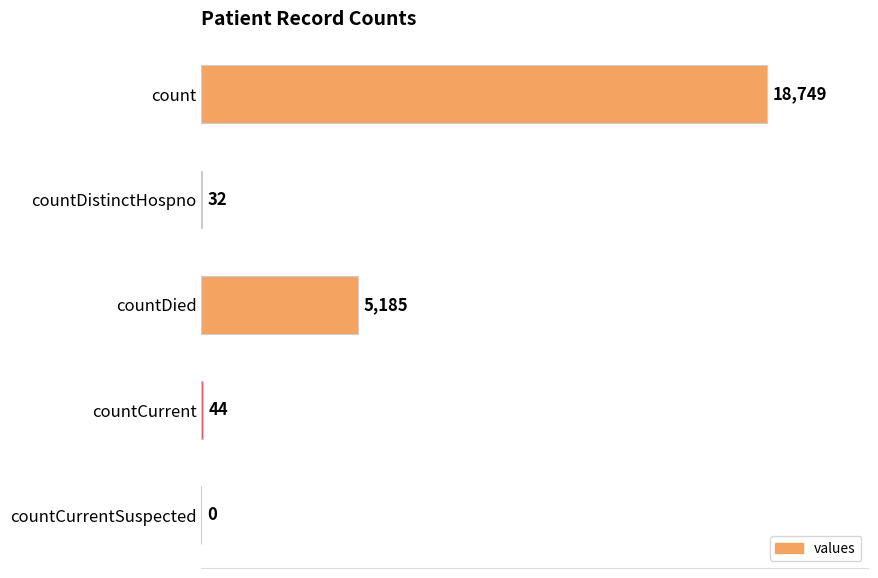

Are the bars horizontal?

Yes